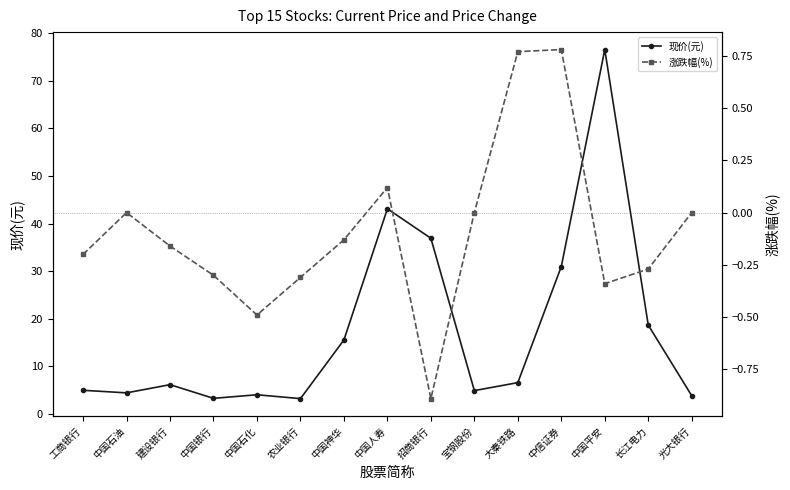

What is the label of the 3rd point from the right?

中国平安